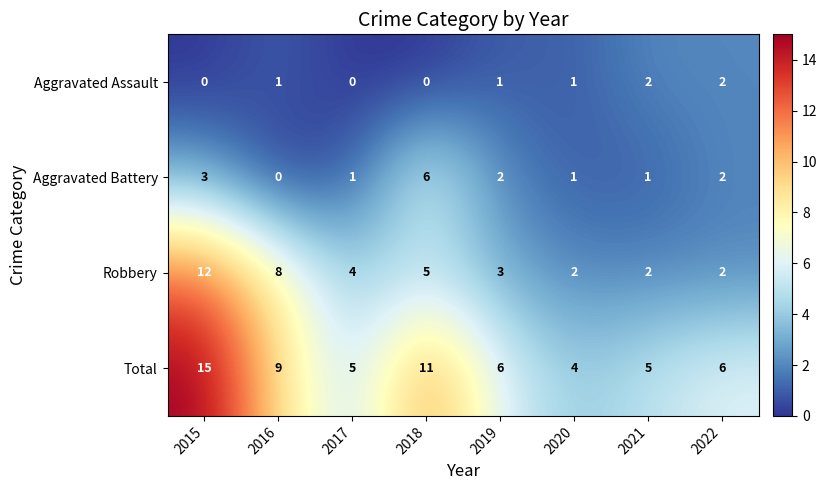

What is the sum of the Robbery values at 2022 and 2019?

5